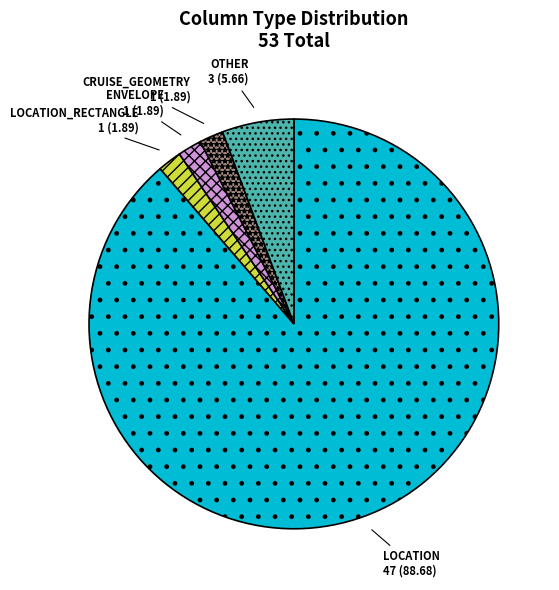

Which category has the biggest portion of the pie?

LOCATION